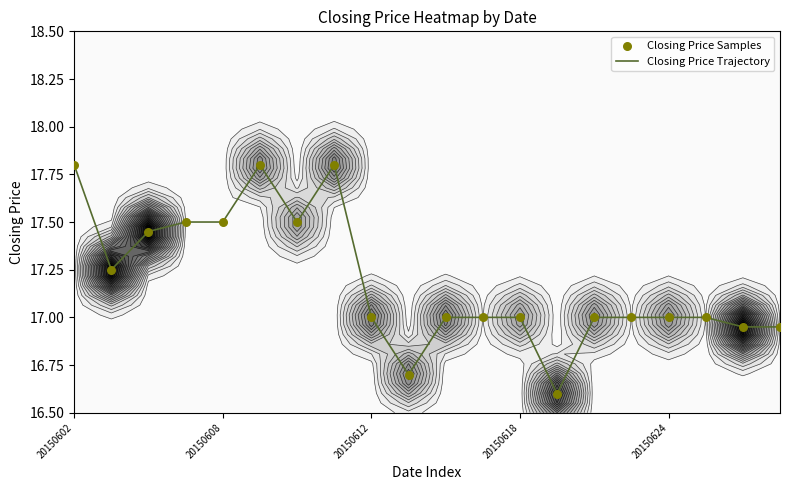

At which label does Closing Price Trajectory first exceed 17?

20150602